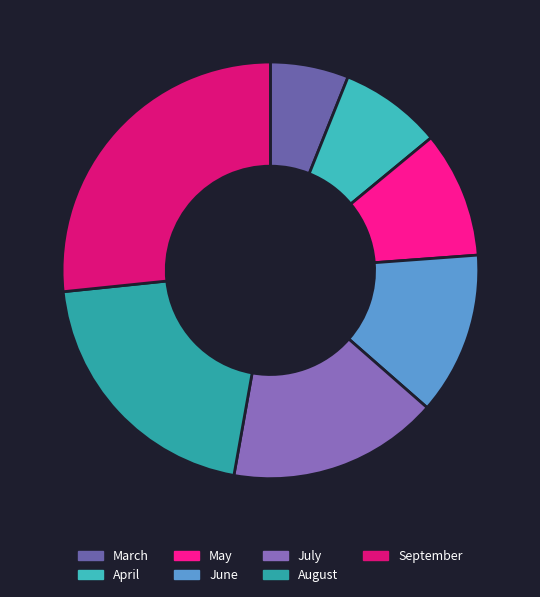

Is it true that March is 17% of the pie?

False